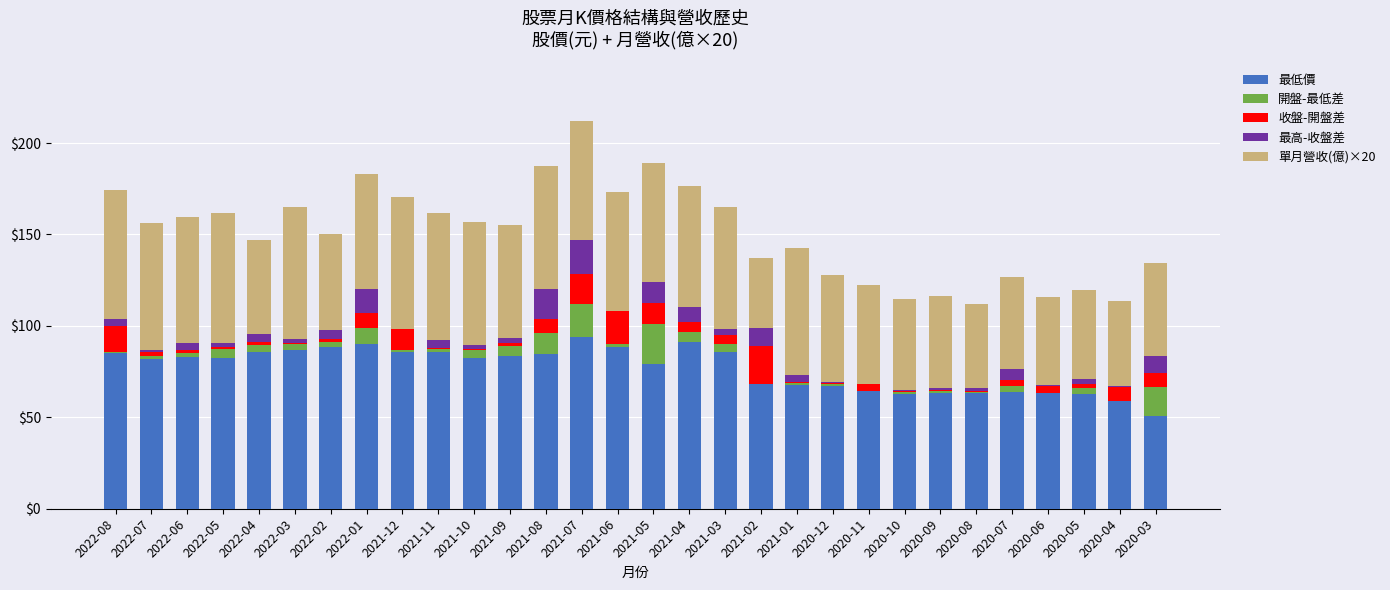

The value of 最低價 at 2021-01 is 40.8. True or false?

False